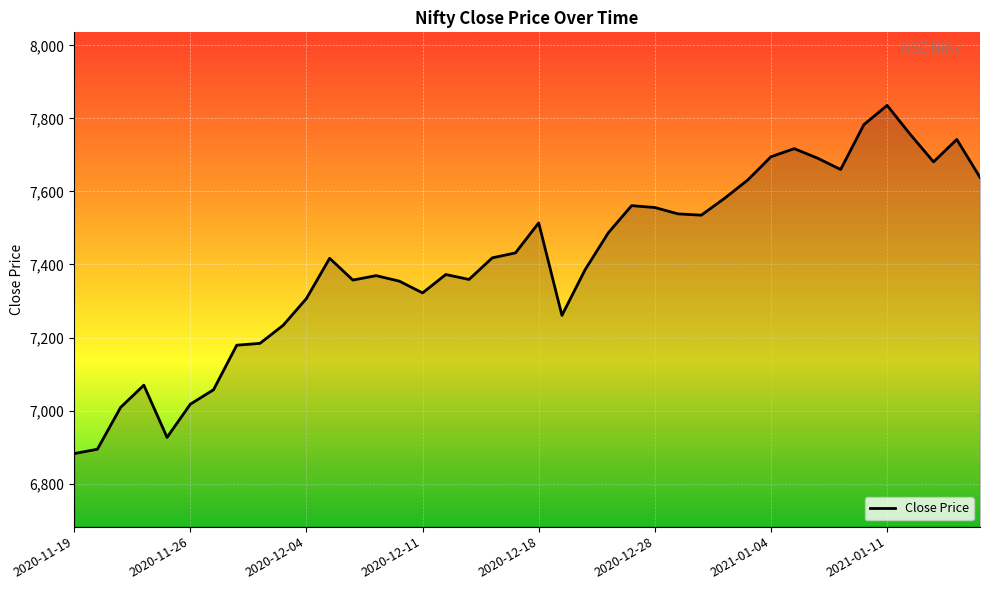

What is the difference between the maximum and minimum values?

953.4